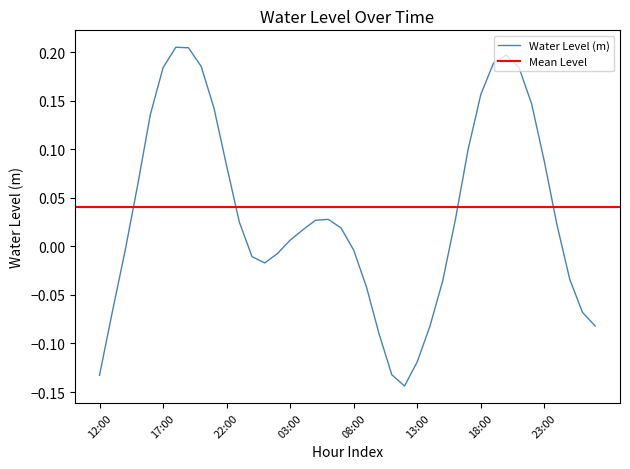

The value at 22:00 is 0.0. True or false?

False